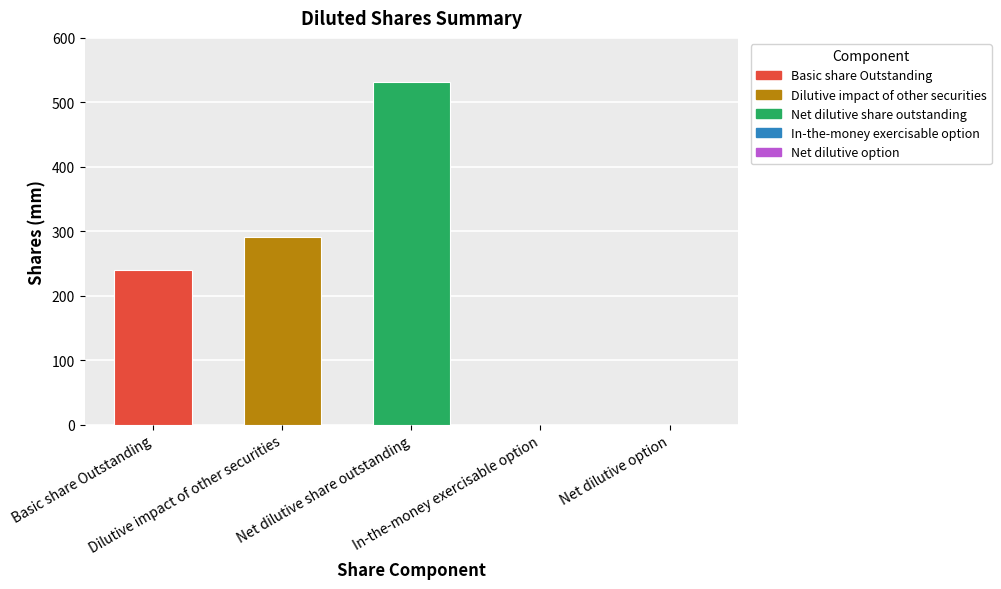

What is the maximum value shown in the chart?

531.6